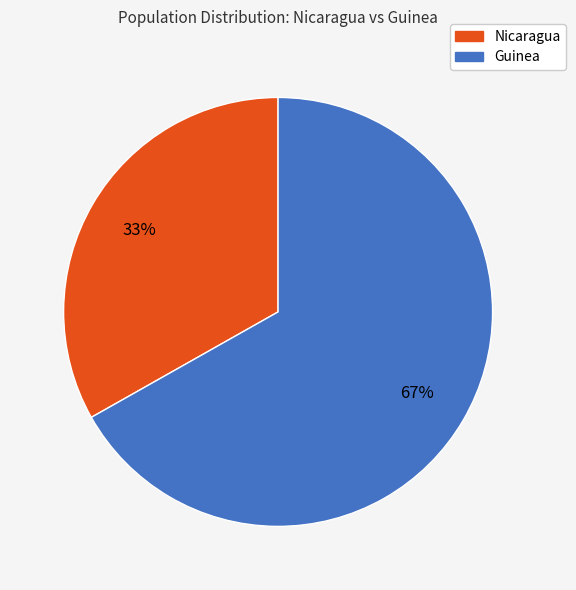

What is the smallest slice in the pie chart?

Nicaragua